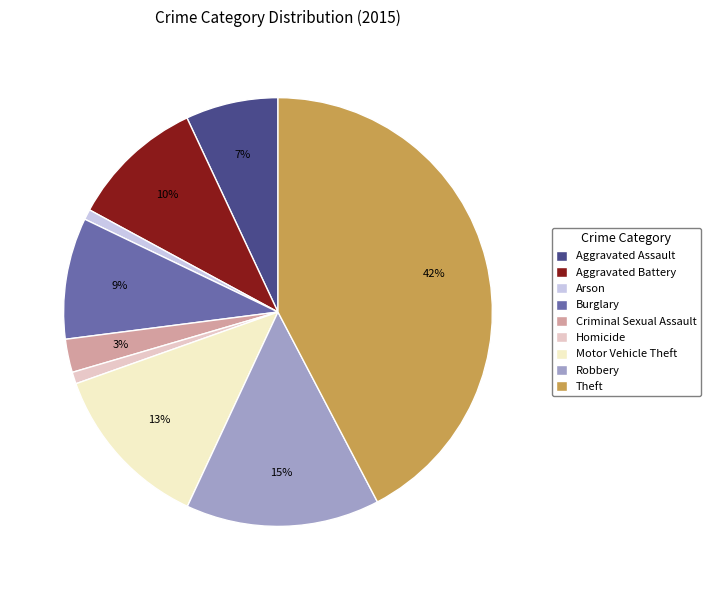

To the nearest percent, what is the average slice percentage?

11%